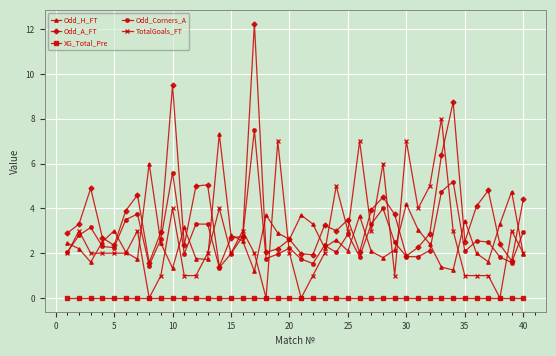

True or false: TotalGoals_FT has more than 1 points higher than both neighbors.

True